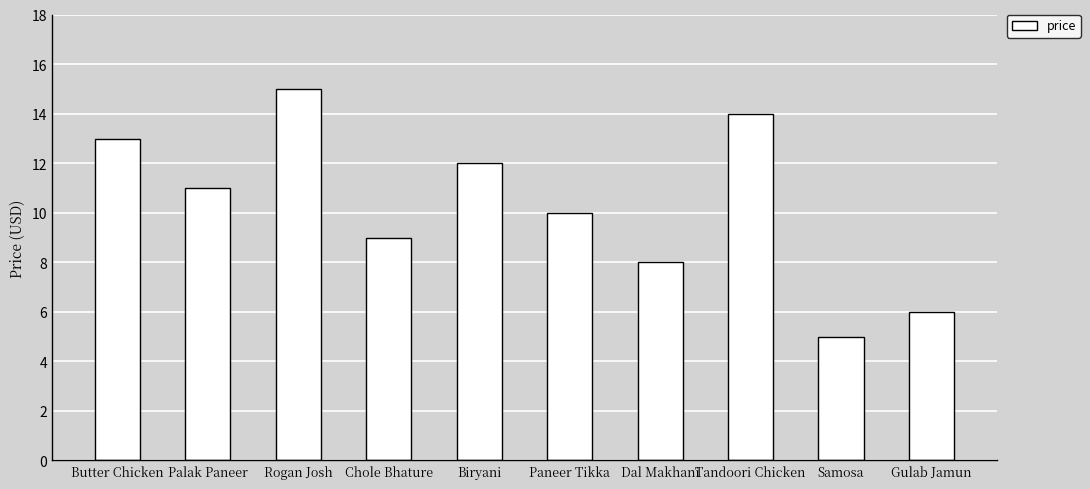

What is the label of the 8th bar from the left?

Tandoori Chicken